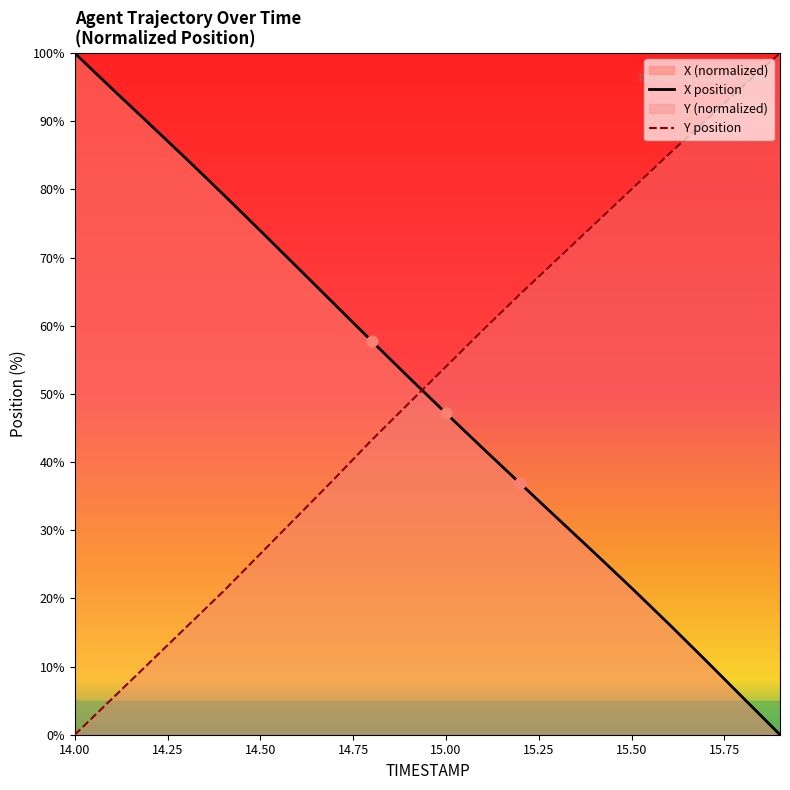

What is the greatest value displayed?

100.0